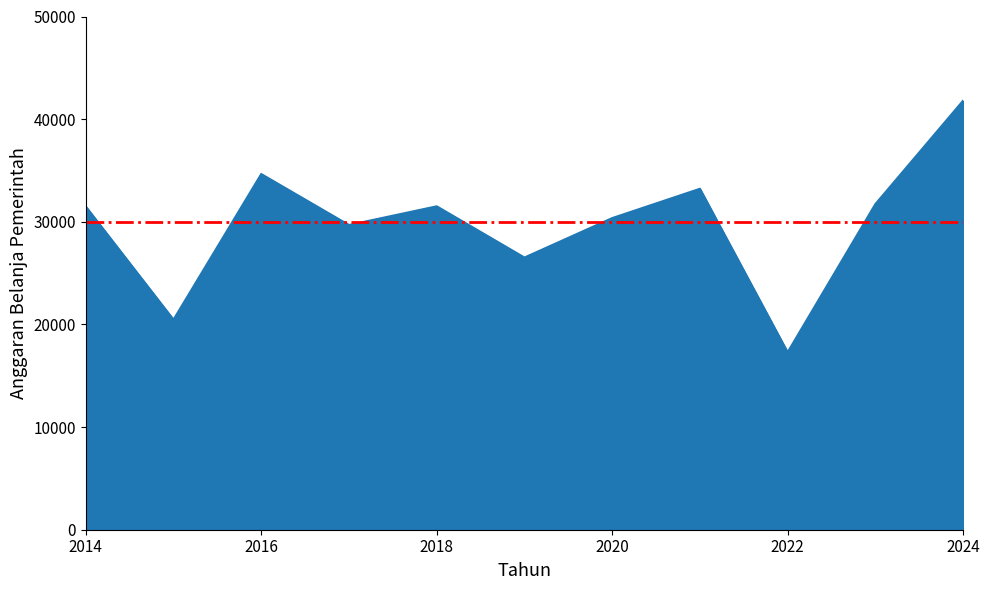

What is the difference between the maximum and minimum values?

24506.3